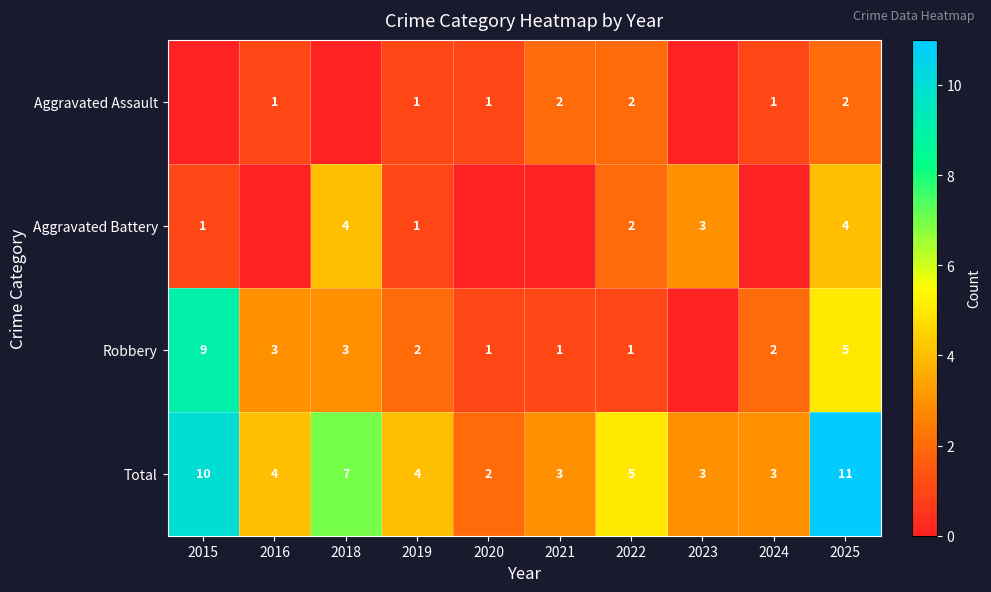

What is the difference between the highest and lowest values at 2022?

4